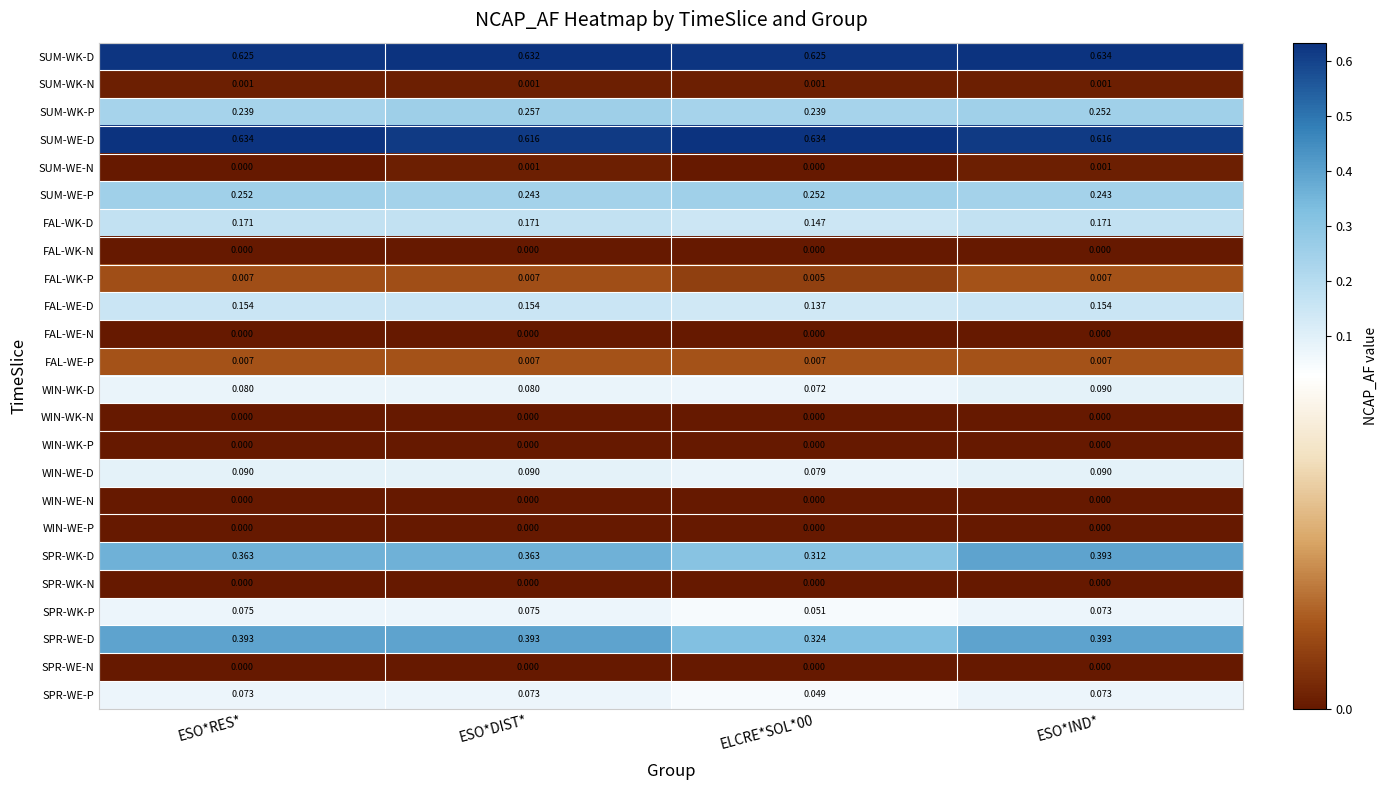

At how many categories does at least one series exceed 0?

4